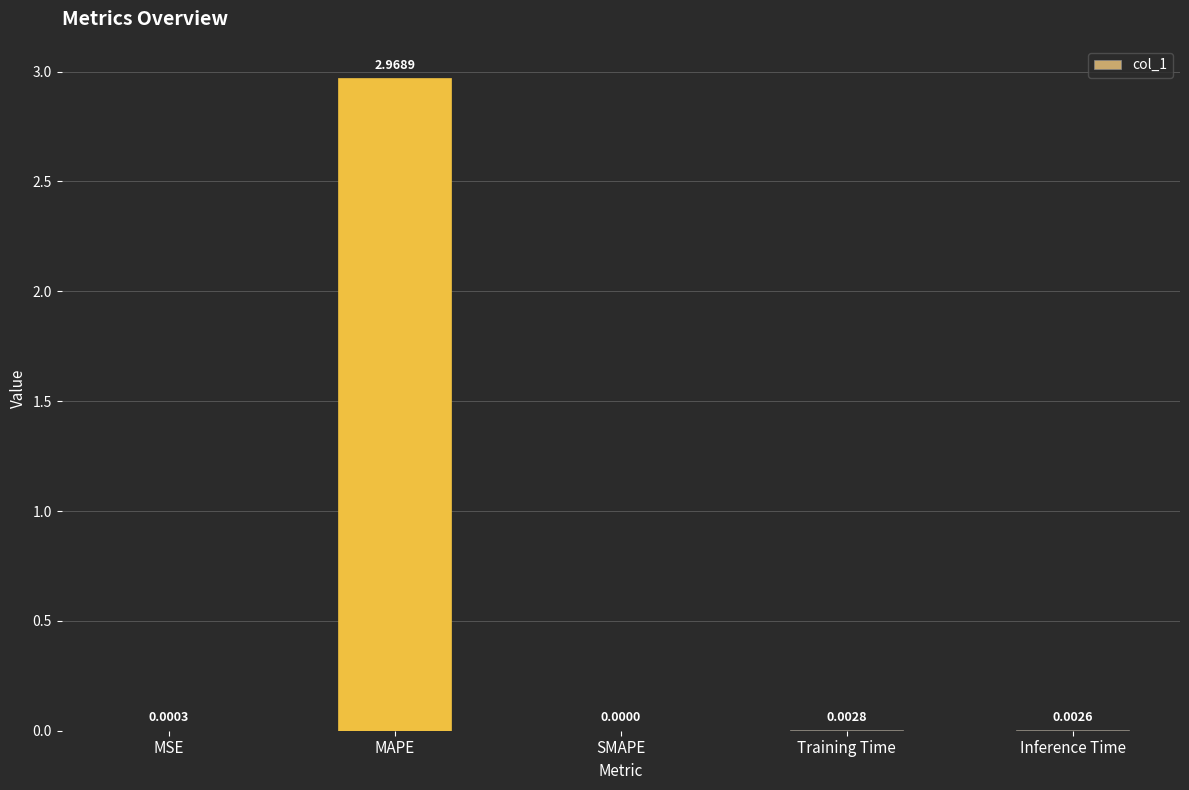

How many distinct data groups are displayed?

1